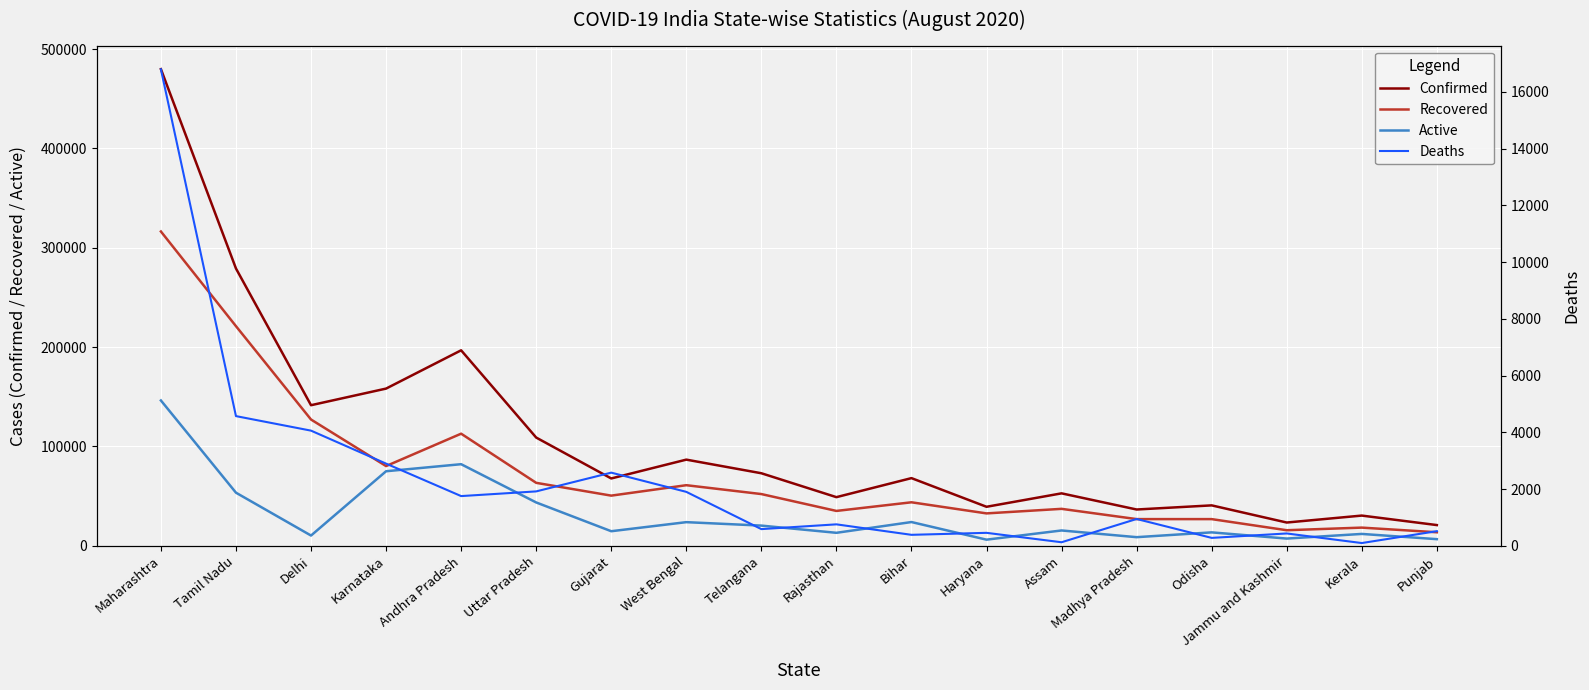

Reading left to right, extract all data points from this chart.

Confirmed: 479779	279144	141531	158254	196789	108974	67811	86754	73050	48996	68148	39303	52818	36564	40717	23454	30449	20891
Recovered: 316375	221087	127124	80281	112870	63402	50524	61023	52103	35131	43820	32640	37225	26902	26888	15708	18333	13659
Active: 146305	53486	10348	75067	82166	43654	14708	23829	20358	13108	23939	6205	15464	8716	13549	7310	11983	6715
Deaths: 16792	4571	4059	2897	1753	1918	2579	1902	589	757	388	458	126	946	280	436	98	517